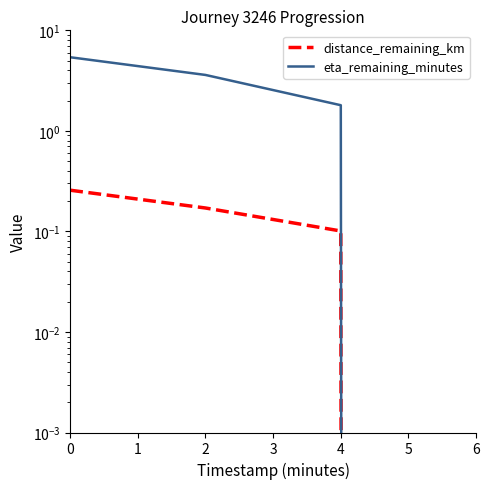

At how many categories does at least one series exceed 1?

3